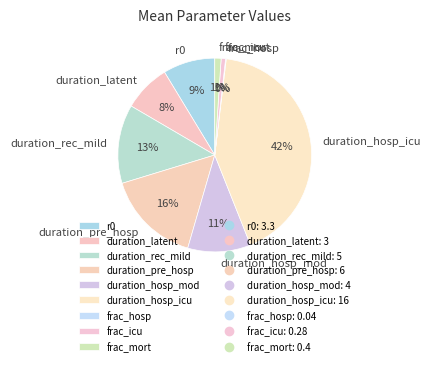

What is the largest slice in the pie chart?

duration_hosp_icu